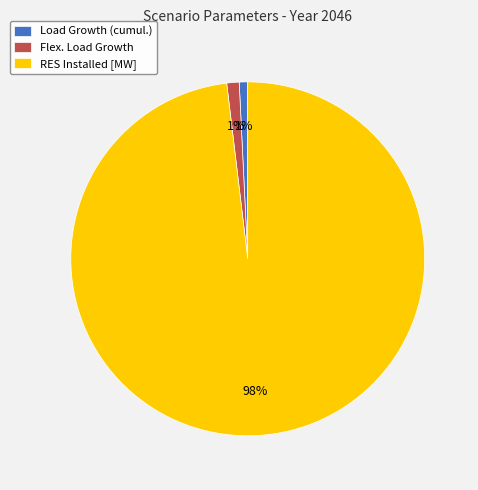

Which category accounts for the majority?

RES Installed [MW]